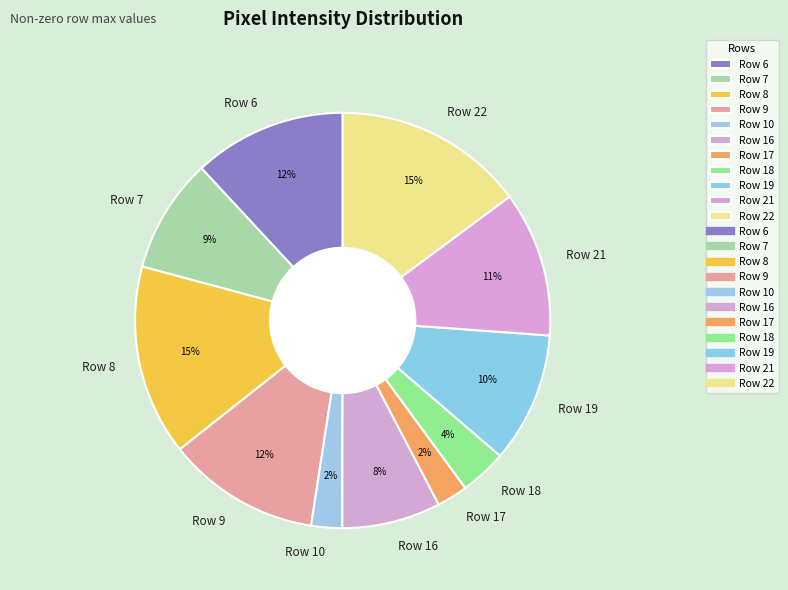

To the nearest percent, what portion does Row 19 represent?

10%